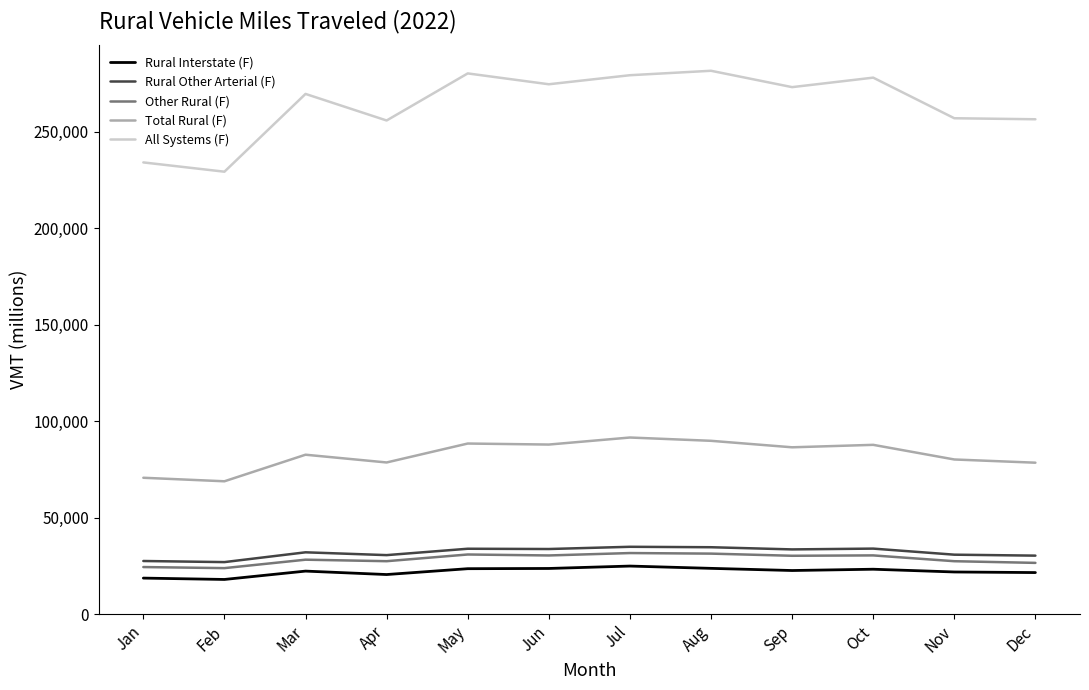

What are all the series names shown in the legend?

Rural Interstate (F), Rural Other Arterial (F), Other Rural (F), Total Rural (F), All Systems (F)